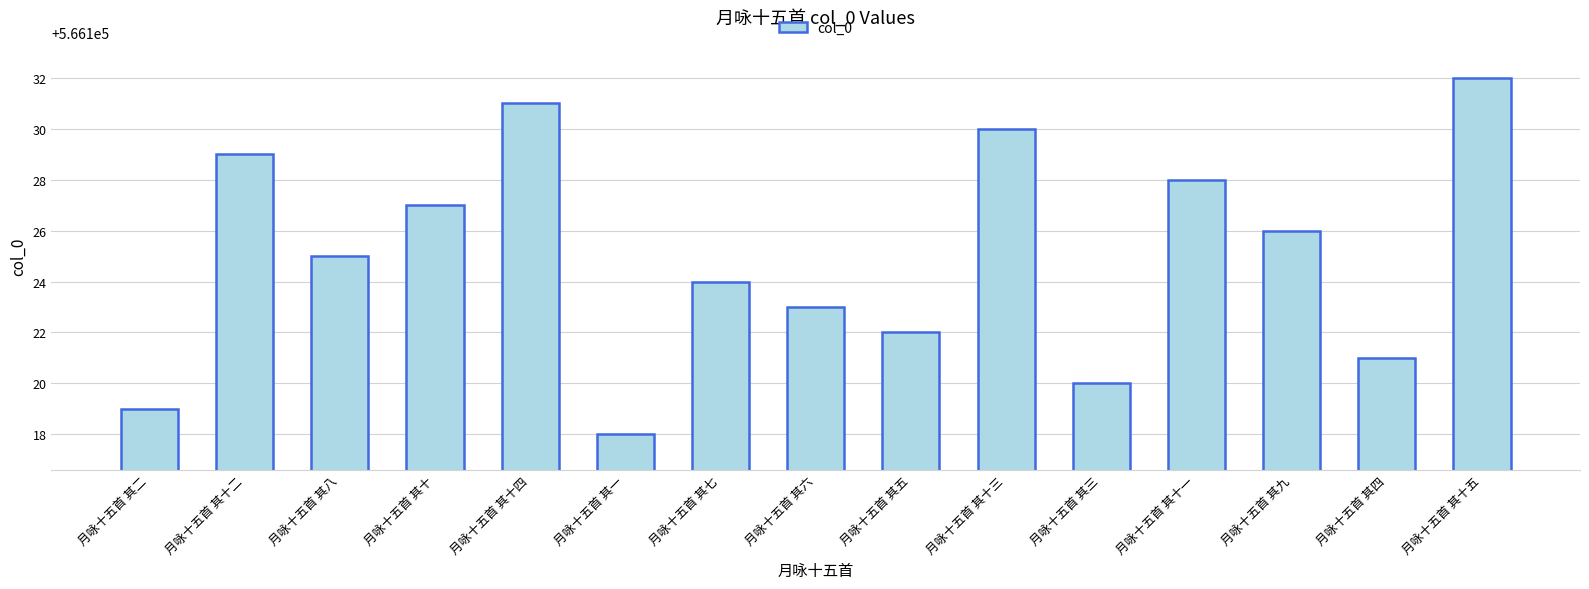

What is the sum of all values?

8491875